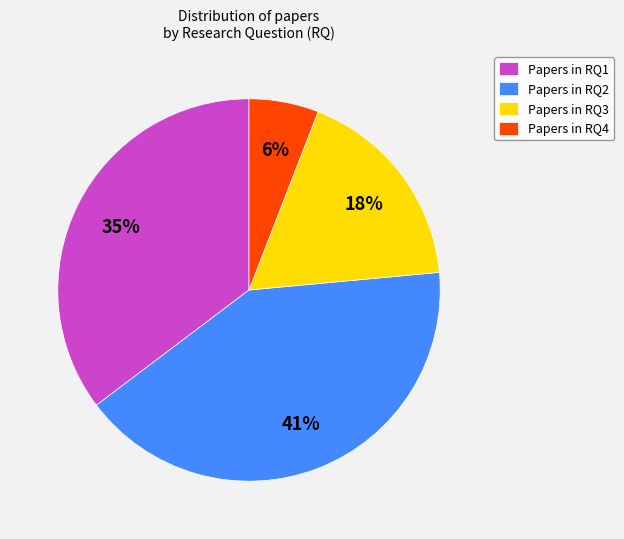

To the nearest percent, what is the difference between the largest and smallest slice percentages?

35%